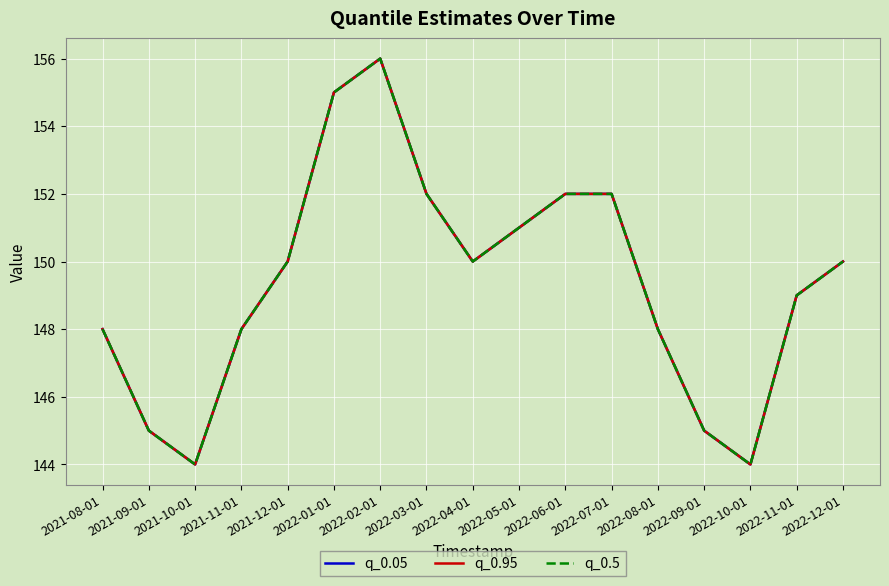

At which label is q_0.5 closest to 150?

2021-12-01